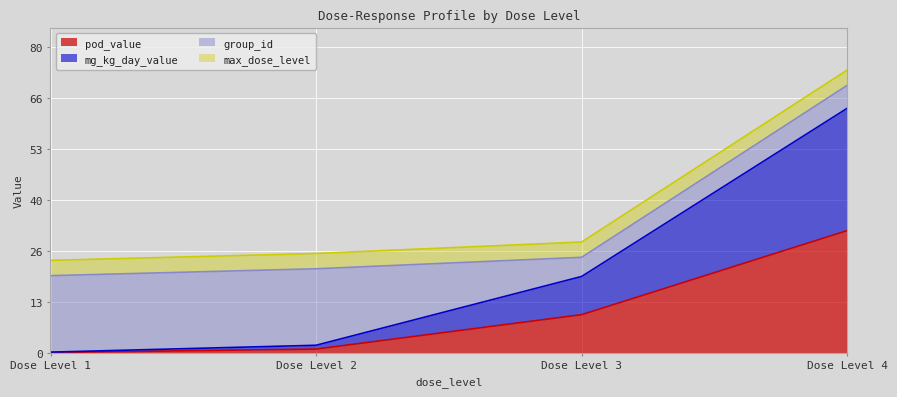

Which series has the largest total across all categories?

mg_kg_day_value